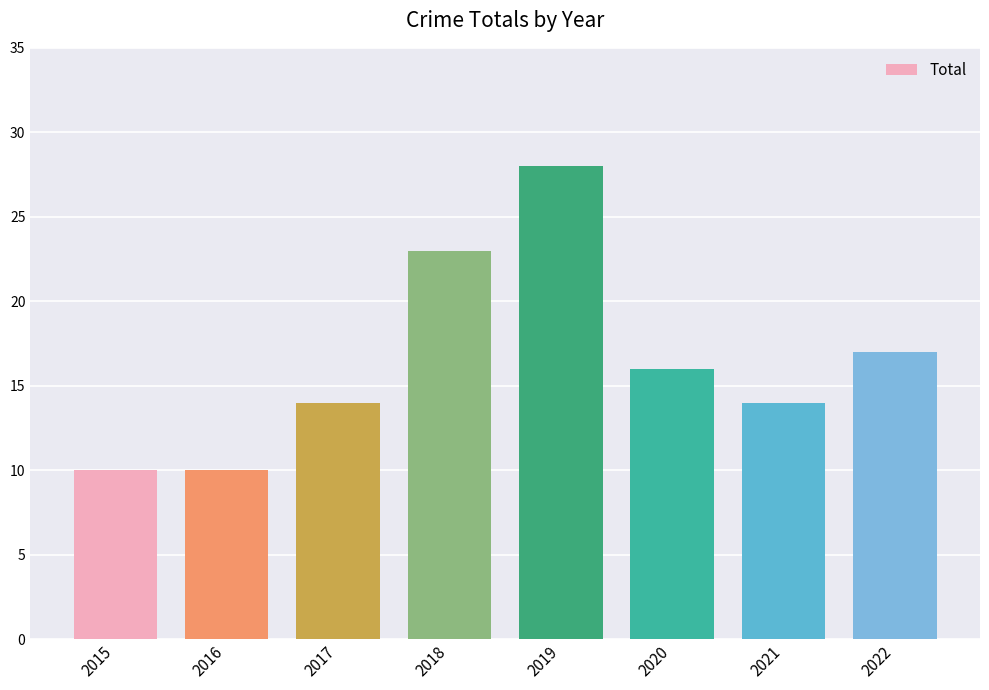

What is the value of the 8th bar from the left?

17